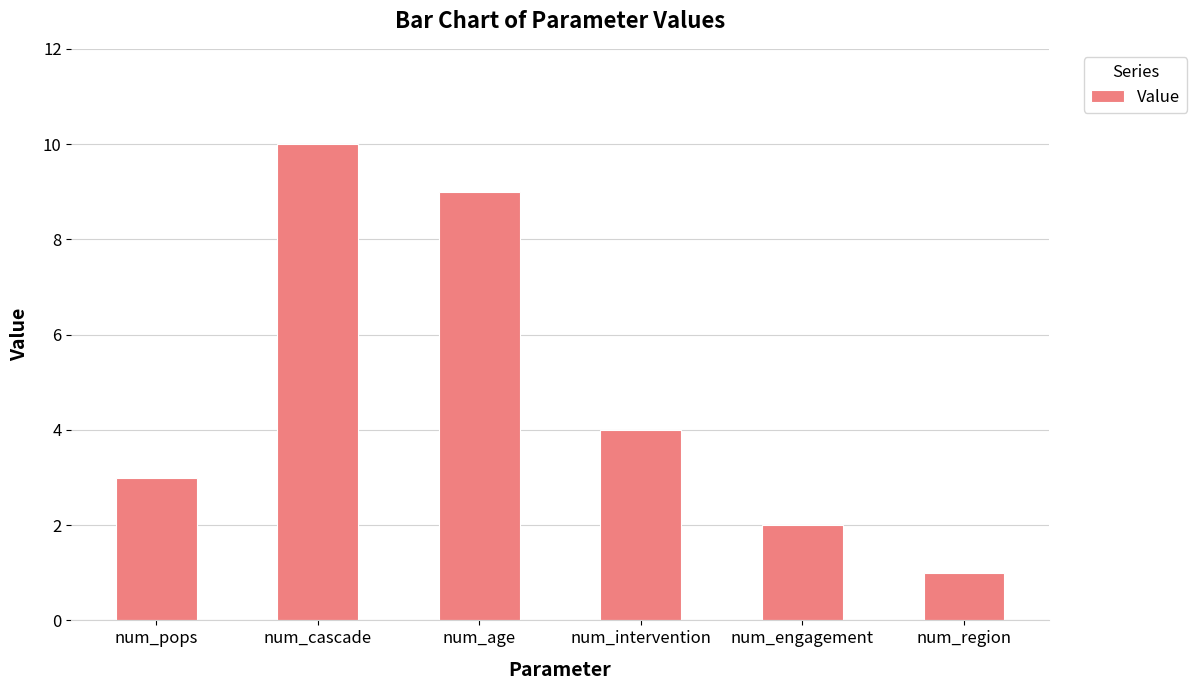

How many values are below 4?

3